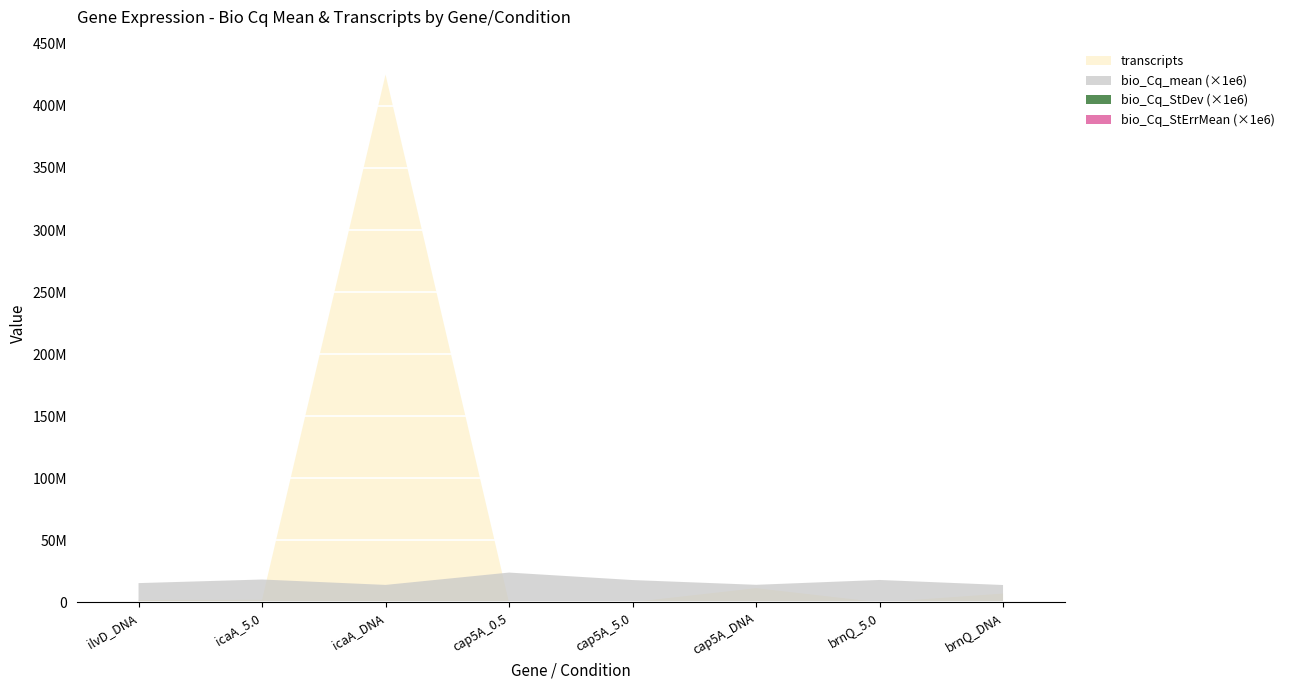

Reading left to right, transcribe all the data shown in this chart.

bio_Cq_mean: 15.6	18.5	14.1	24.1	18.1	14.2	18.1	14.1
transcripts: 2023018.0	2155573.8	425256347.0	1733.8	376721.9	11566790.9	188853.4	7202800.6
bio_Cq_StDev: 0.0	0.0	0.0	0.0	0.0	0.0	0.0	0.0
bio_Cq_StErrMean: 0.0	0.0	0.0	0.0	0.0	0.0	0.0	0.0